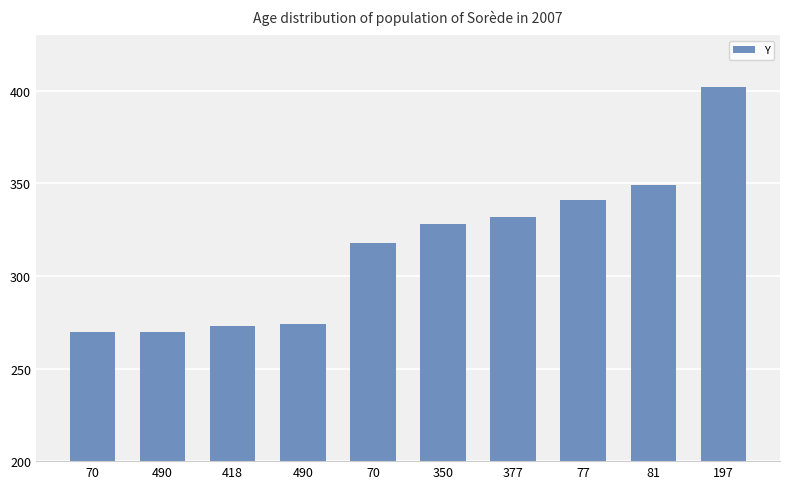

What is the smallest value displayed?

270